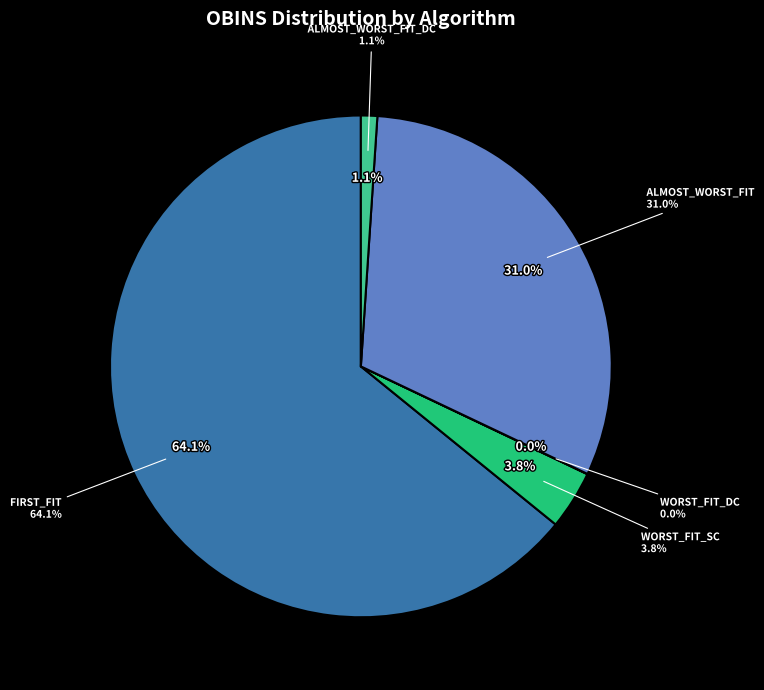

The WORST_FIT_SC slice represents 1% of the pie. True or false?

False